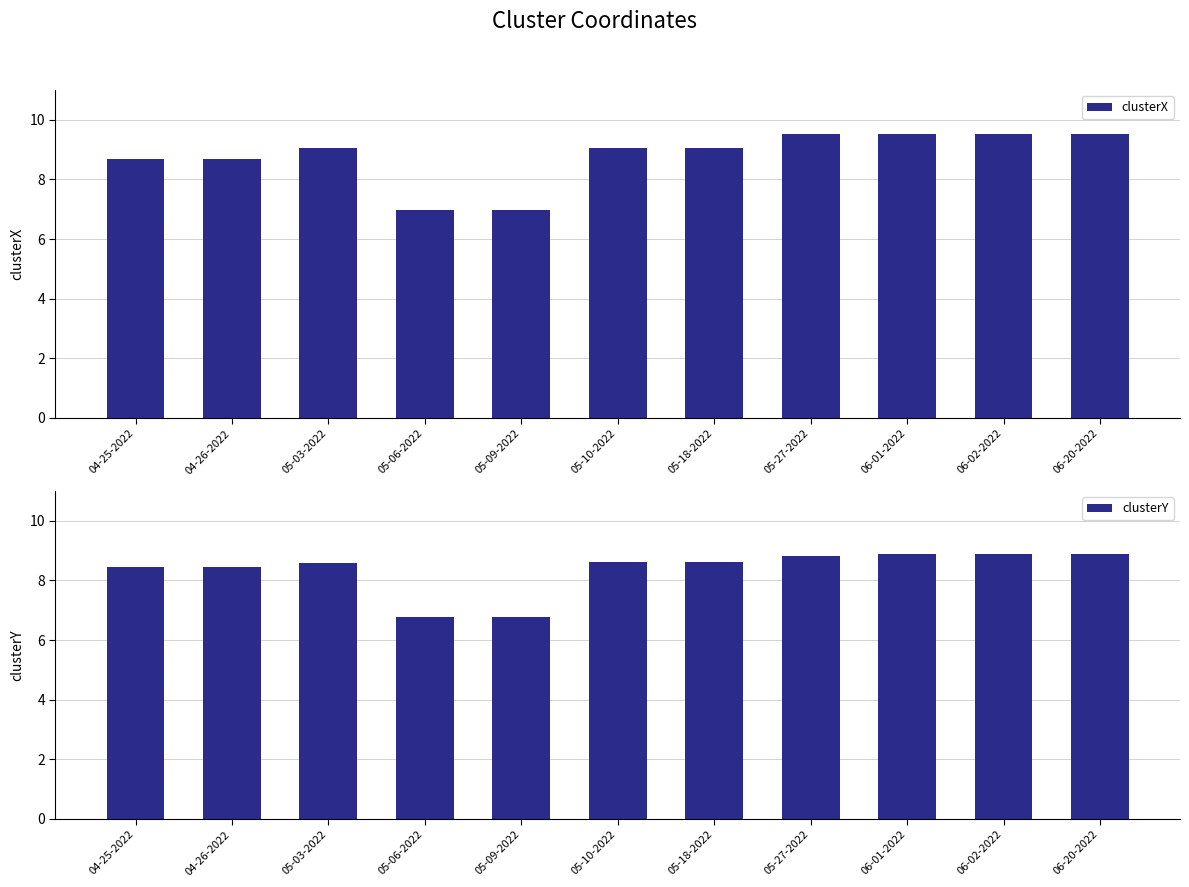

At which category does the chart reach its peak across all series?

05-27-2022